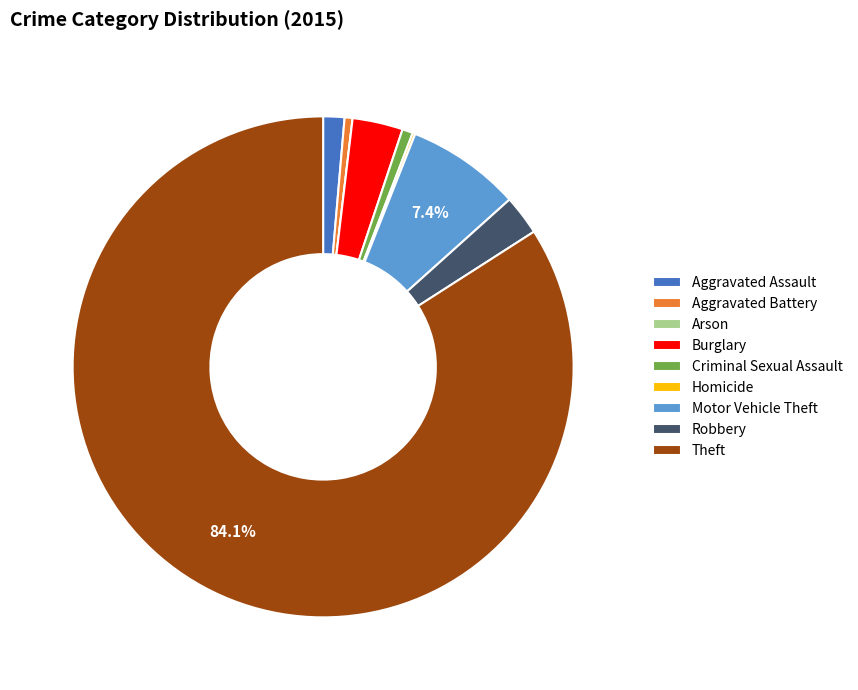

To the nearest percent, what is the average slice percentage?

11%